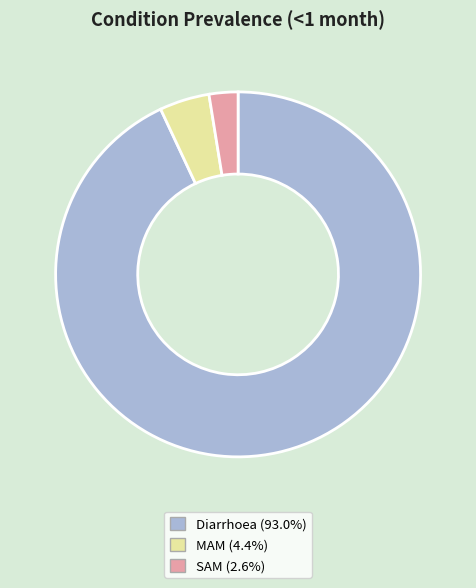

Which category has the smallest portion of the pie?

SAM